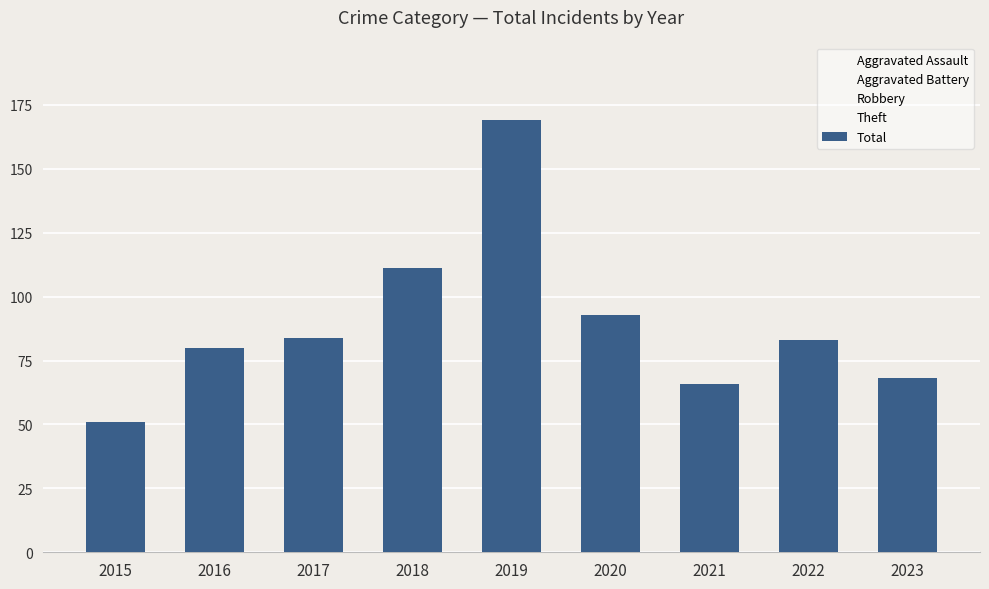

How many distinct data groups are displayed?

1